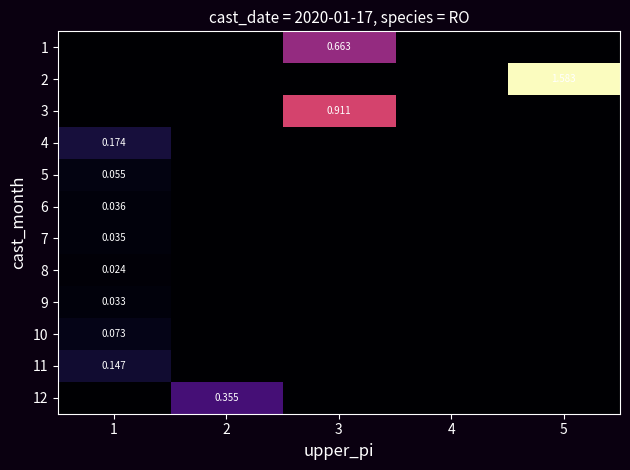

At which category is the sum across all series the highest?

5